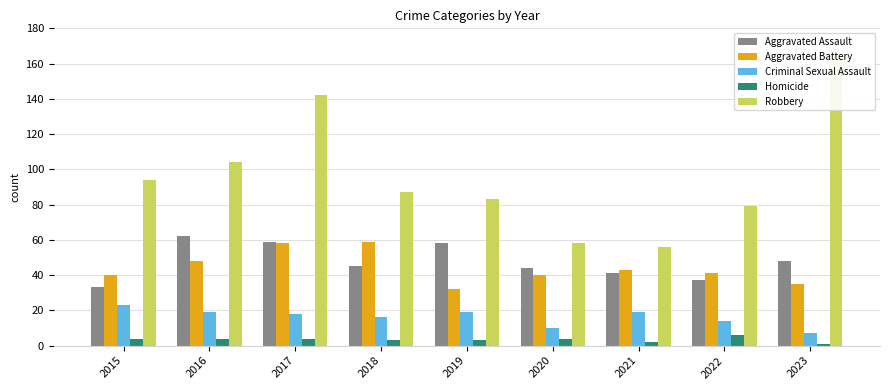

Which category has the highest value in the Aggravated Battery series?

2018